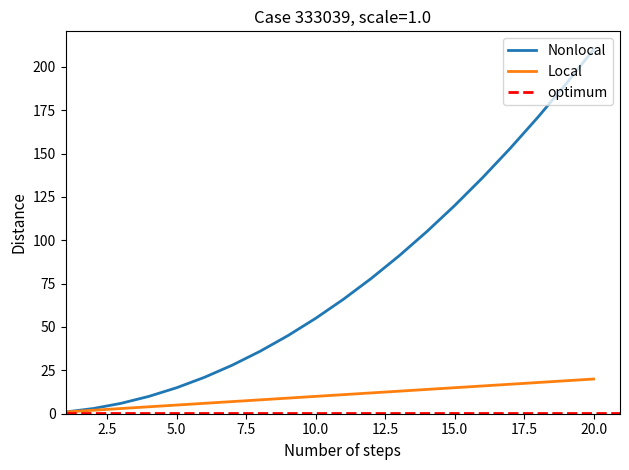

What is the minimum value shown in the chart?

1